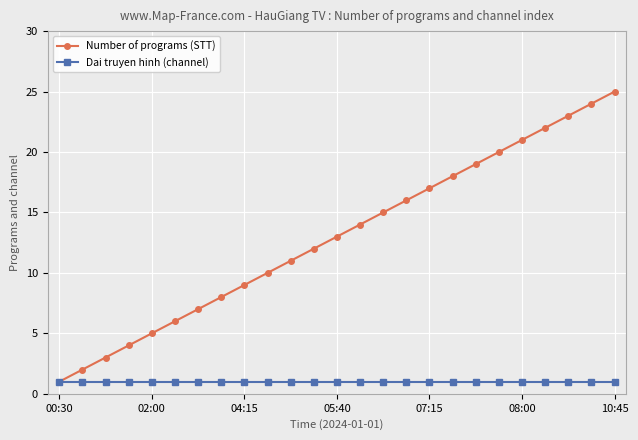

Which series has the largest range (max minus min)?

Number of programs (STT)